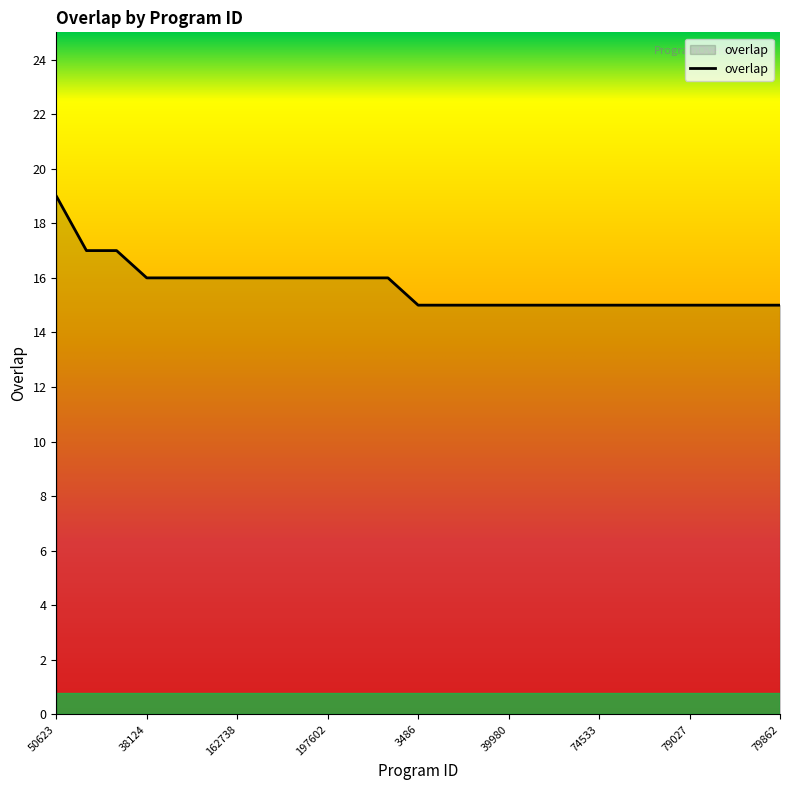

What is the difference between the maximum and minimum values?

4